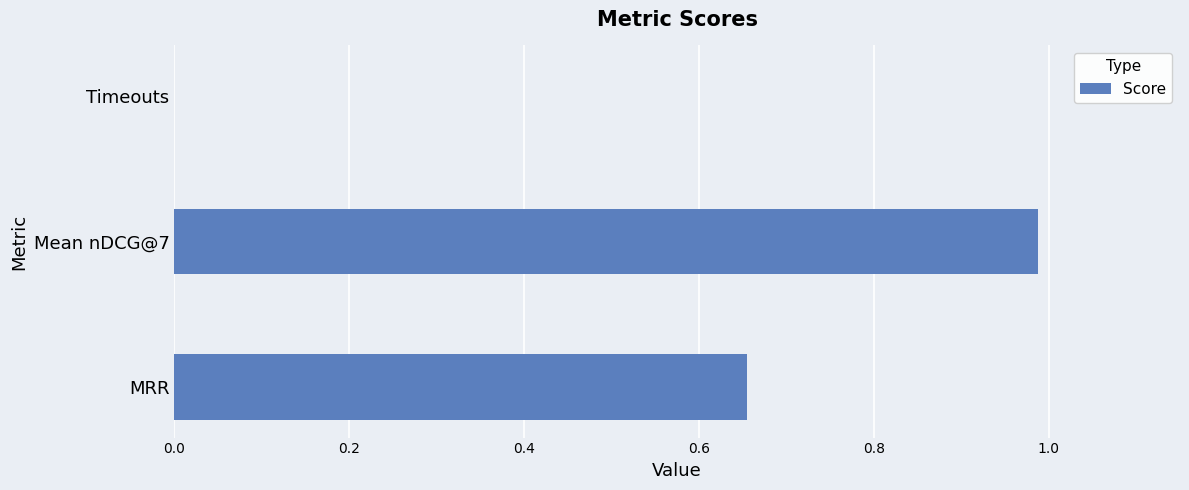

What is the sum of all values?

1.6